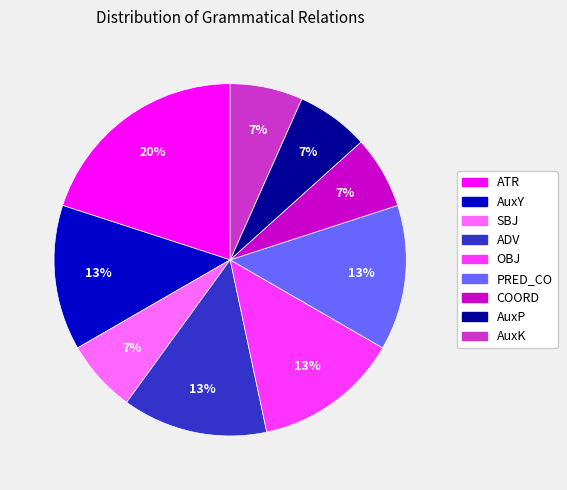

True or false: OBJ accounts for 20% of the total.

False